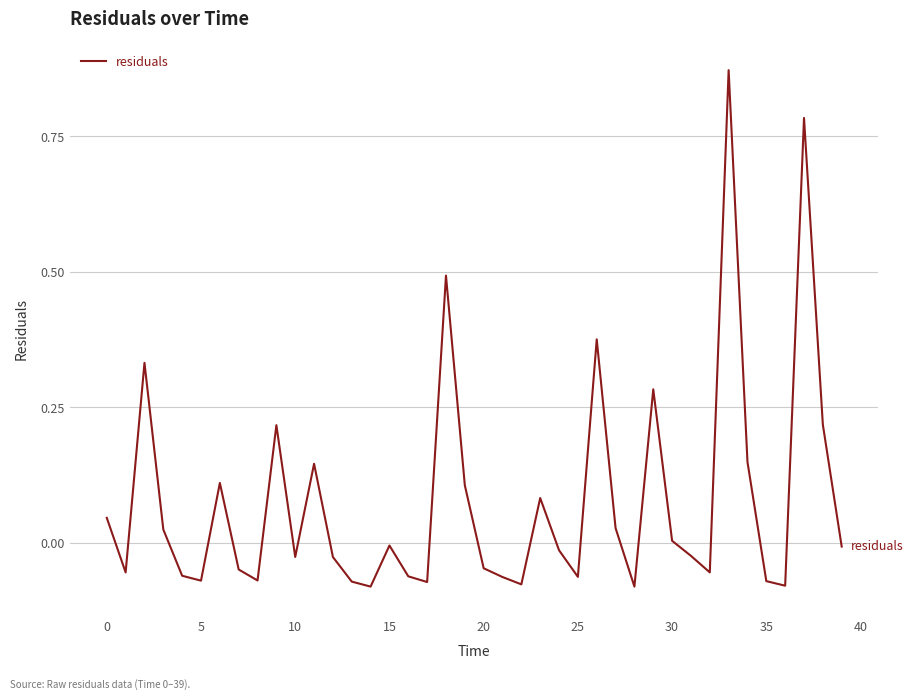

Reading left to right, what are all the values shown in this chart?

0.0	-0.1	0.3	0.0	-0.1	-0.1	0.1	-0.0	-0.1	0.2	-0.0	0.1	-0.0	-0.1	-0.1	-0.0	-0.1	-0.1	0.5	0.1	-0.0	-0.1	-0.1	0.1	-0.0	-0.1	0.4	0.0	-0.1	0.3	0.0	-0.0	-0.1	0.9	0.1	-0.1	-0.1	0.8	0.2	-0.0